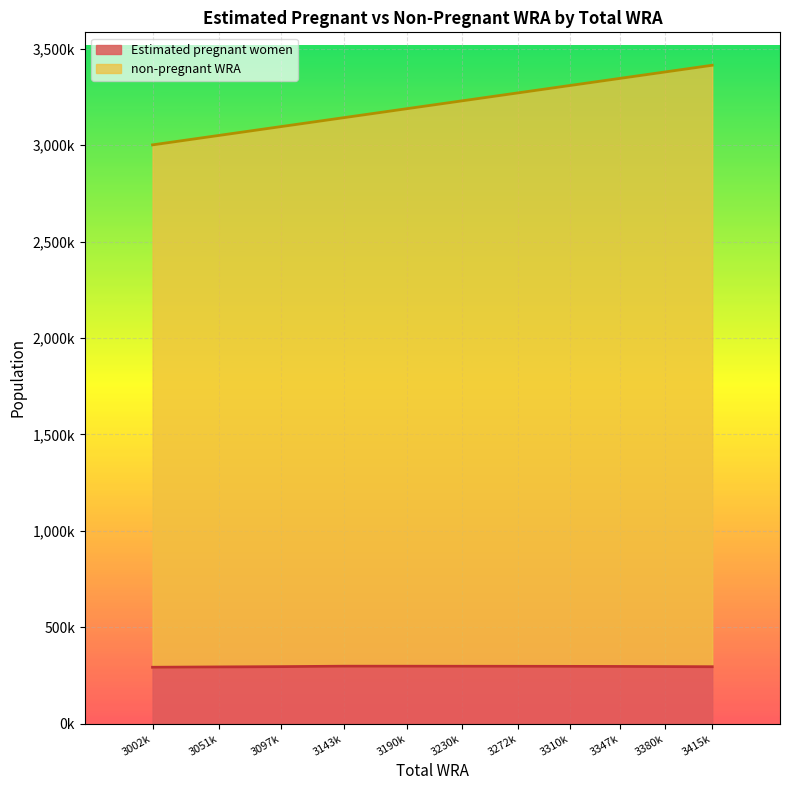

What is the difference between the maximum and minimum values in the non-pregnant WRA series?

413000.0